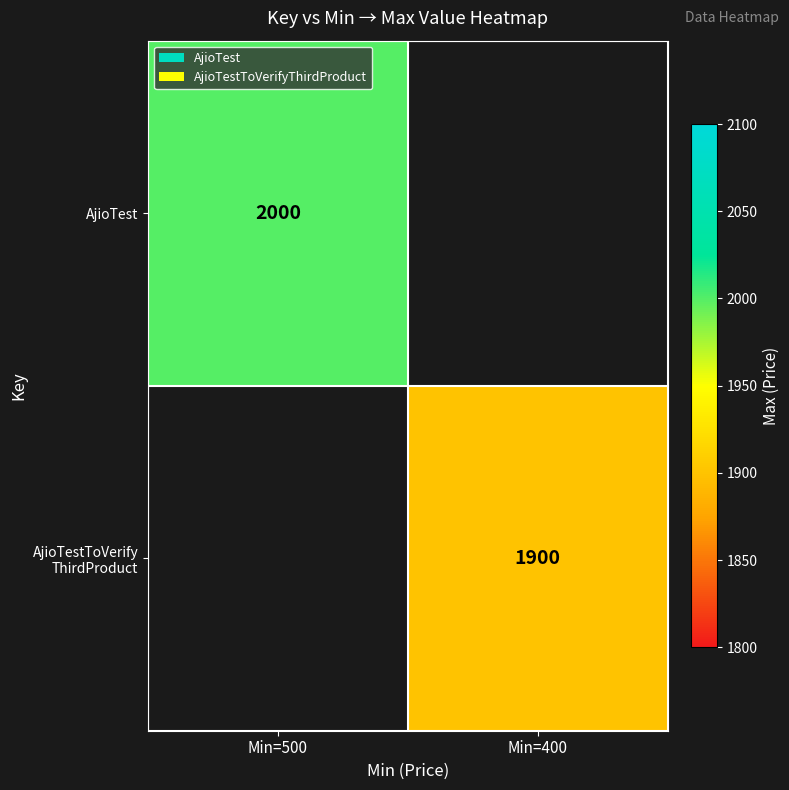

True or false: AjioTest has a value of 2000 at Min=500.

True